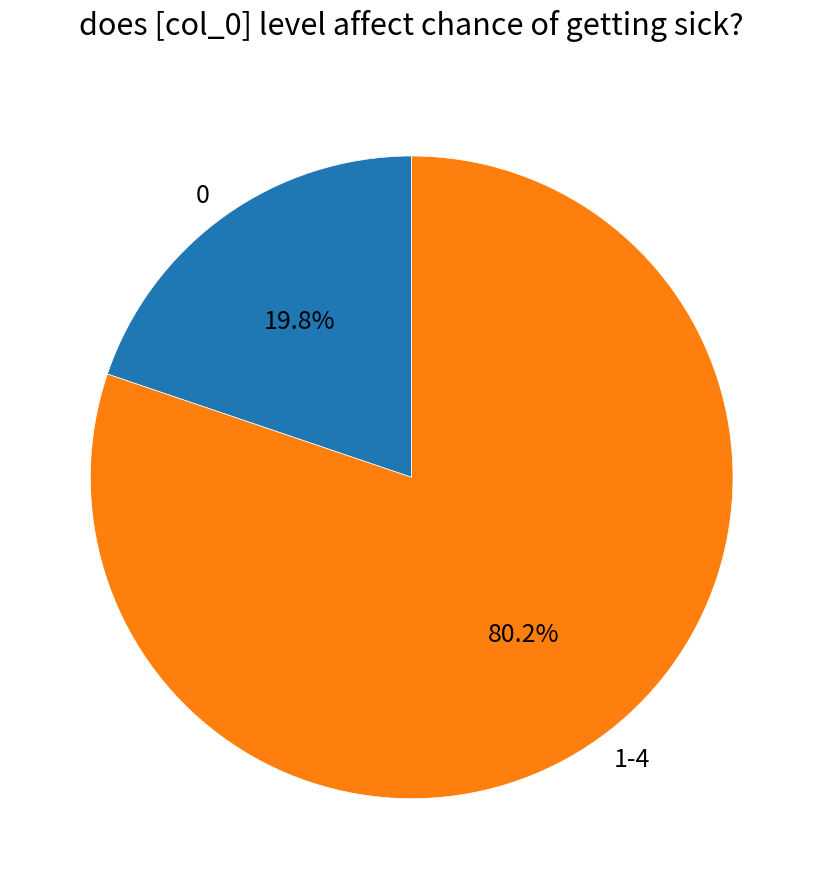

How much of the chart is everything except 0?

80.2%